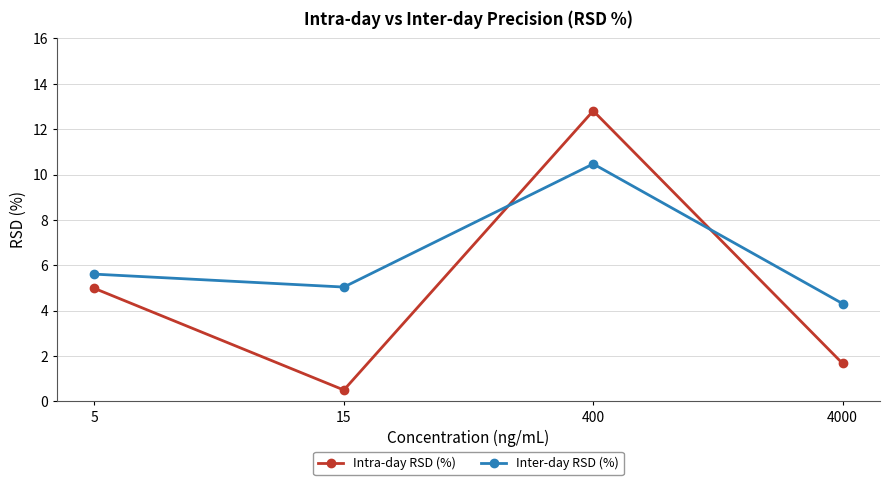

What is the total value across all series at 400?

23.3